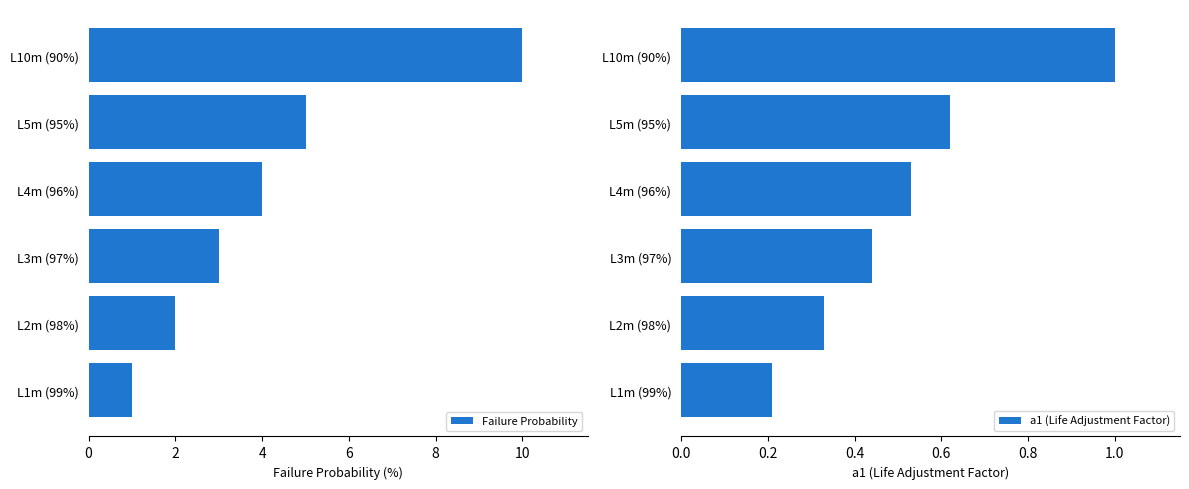

What is the smallest value displayed?

0.2